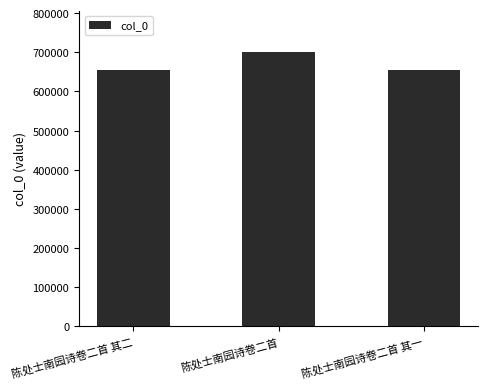

What is the sum of the values at 陈处士南园诗卷二首 其一 and 陈处士南园诗卷二首?

1355505